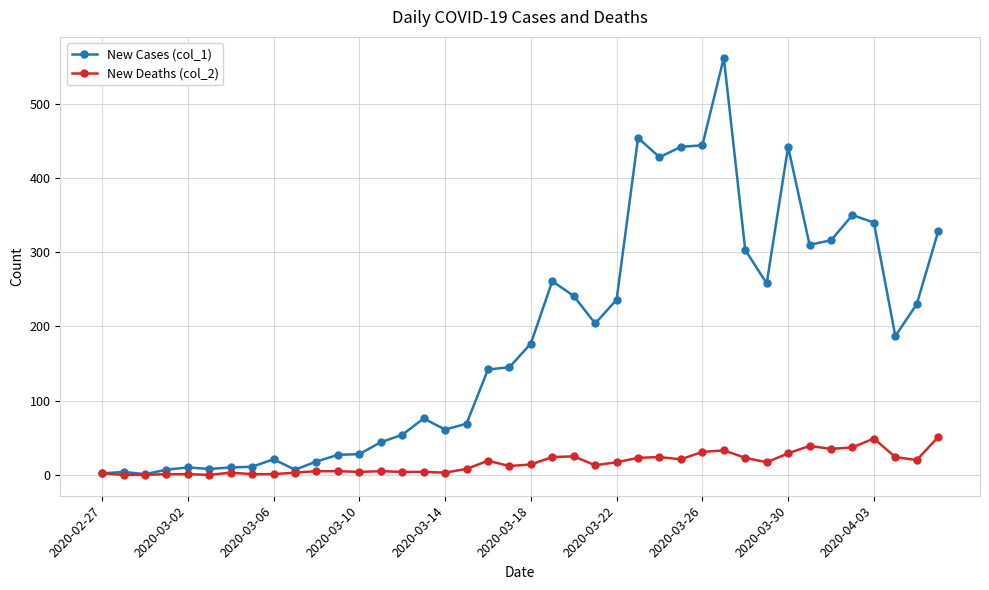

How many data points does each series have?

40